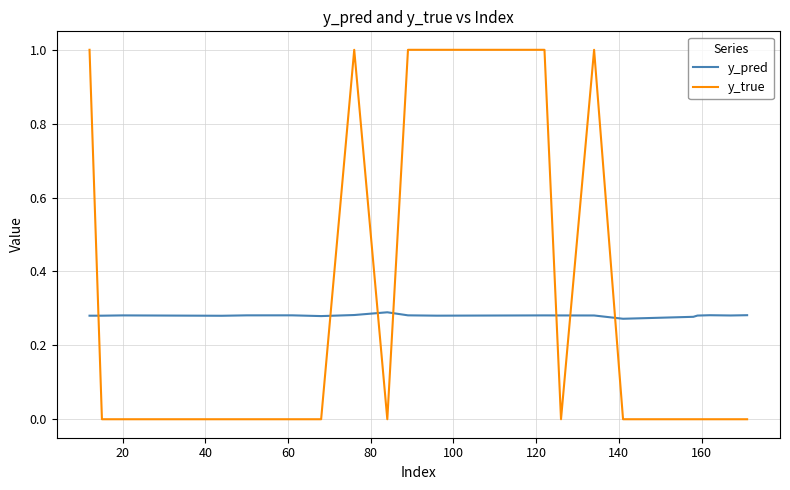

Rank the series by their maximum value, from highest to lowest.

y_true, y_pred